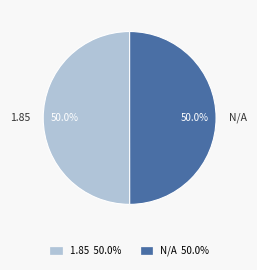

The 1.85 slice represents 61% of the pie. True or false?

False